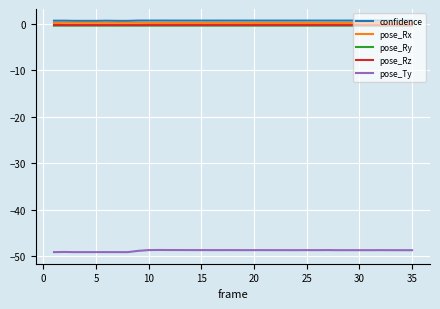

True or false: confidence and pose_Ty cross at least once.

False